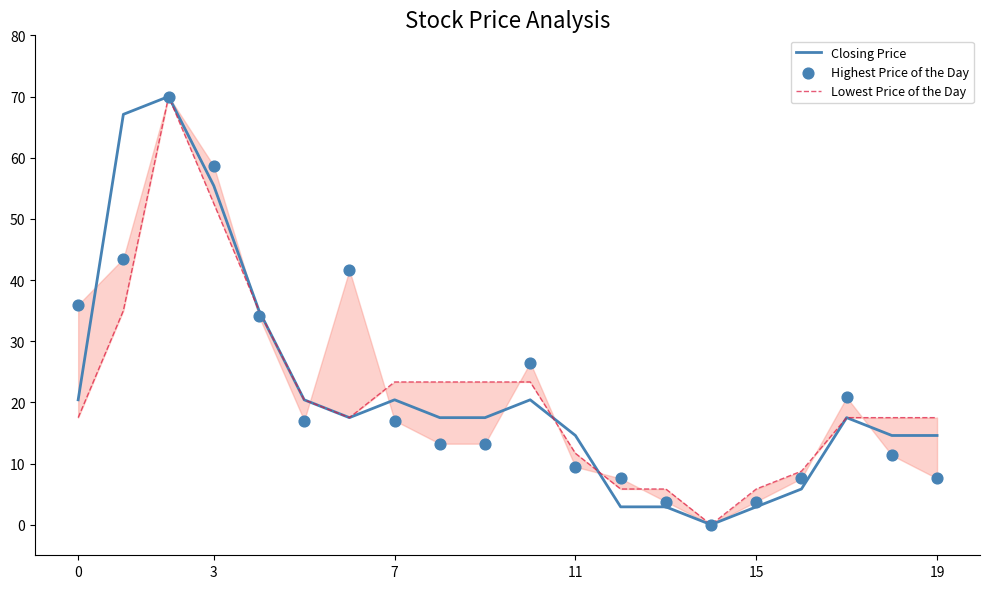

Which series has the largest total across all categories?

Highest Price of the Day